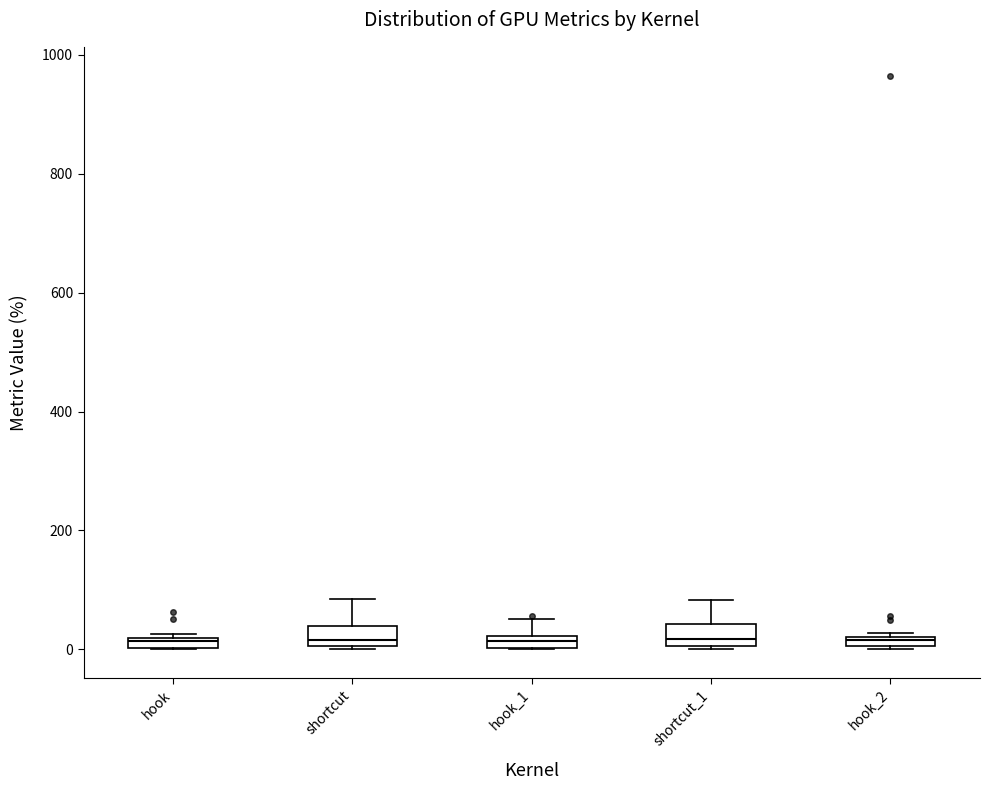

Where is the lower edge of the box for hook on the y-axis? The values are not printed on the chart, so give them approximately, as read against the axis.

0